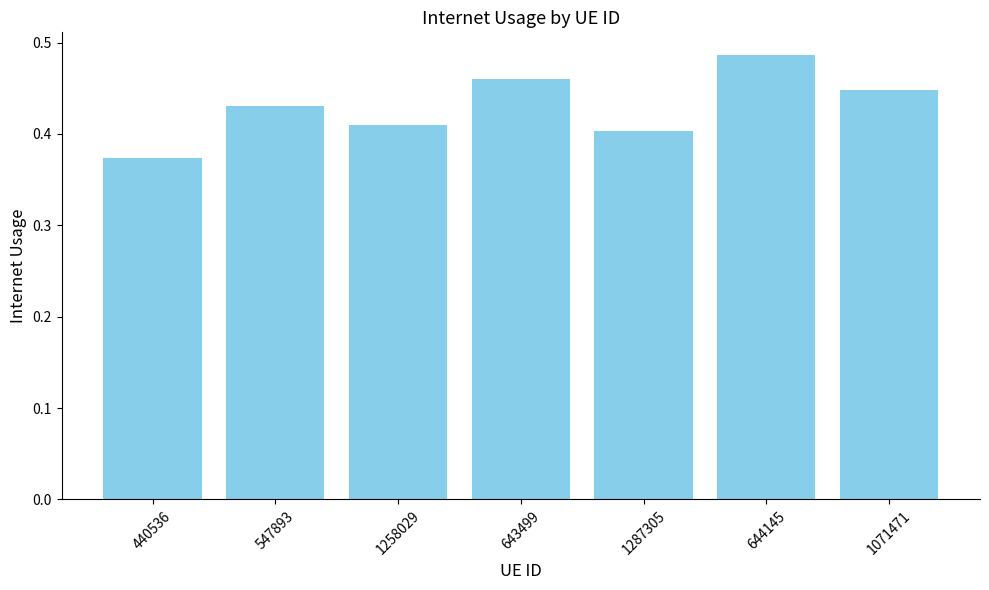

The value at 644145 is 0.8. True or false?

False